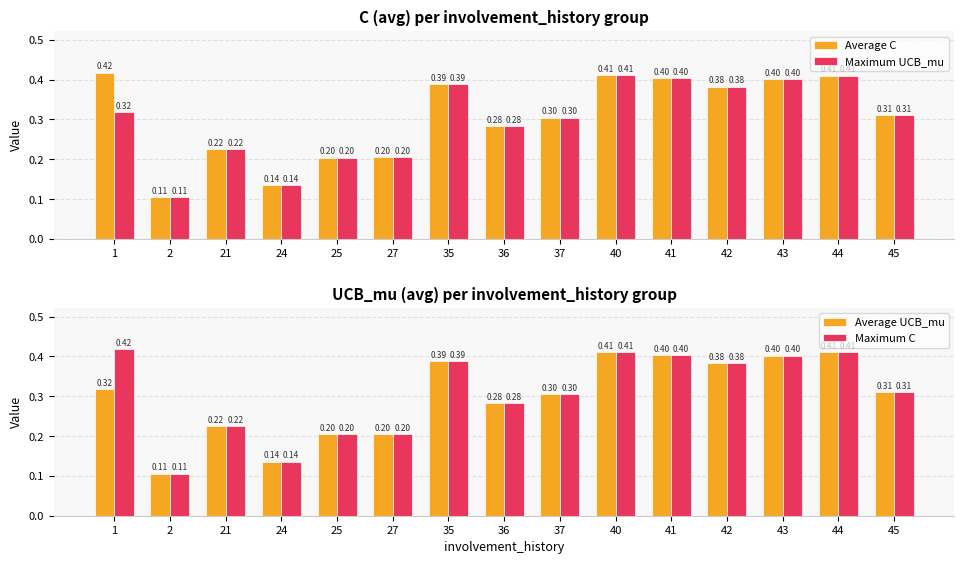

What is the minimum value for Average C?

0.1